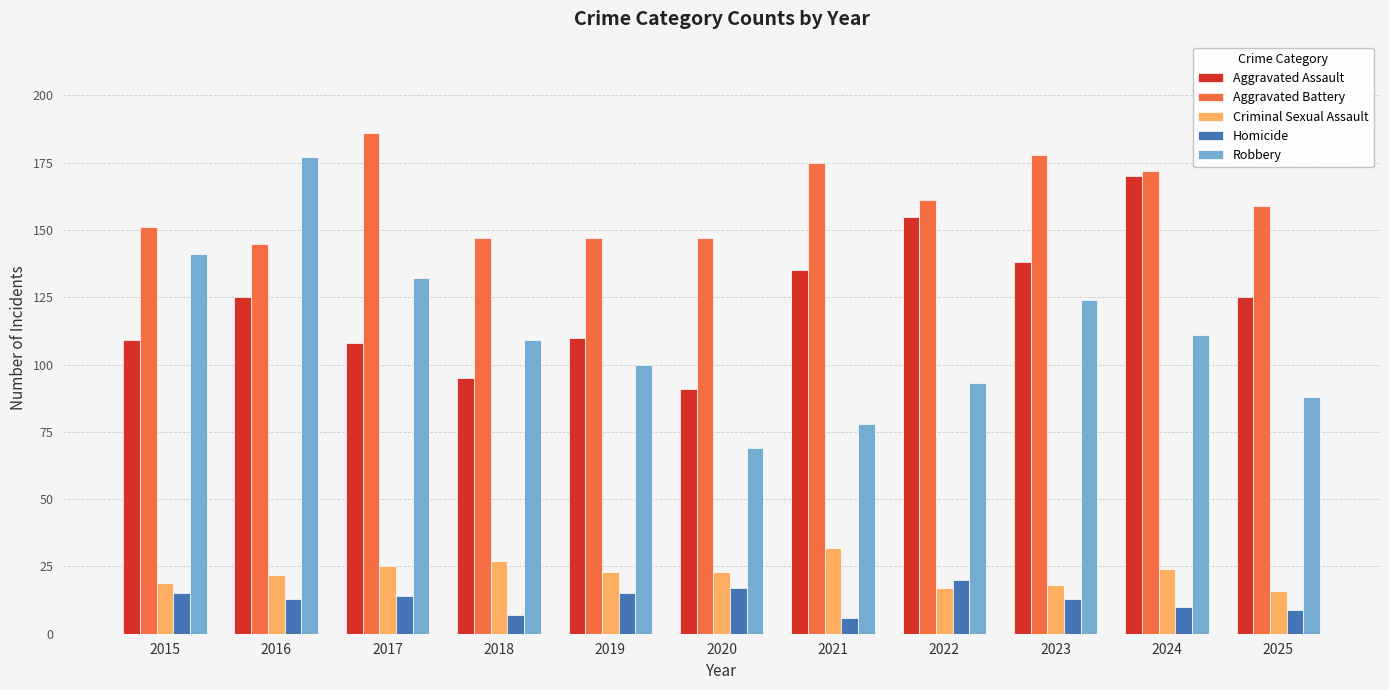

How many bars are there in each group?

5